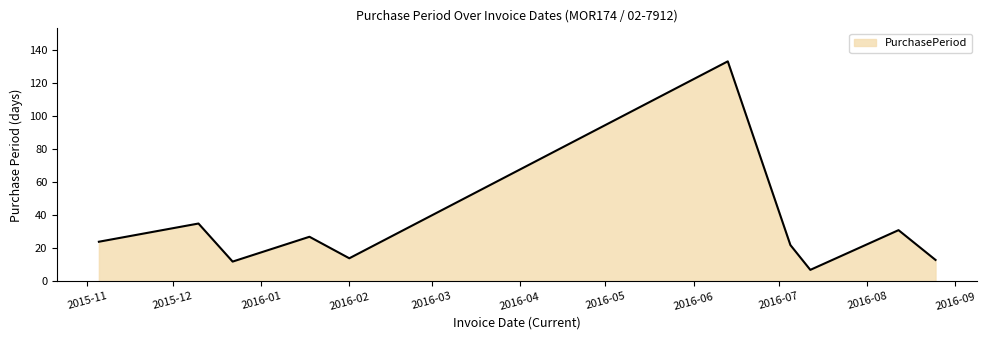

What is the maximum value shown in the chart?

133